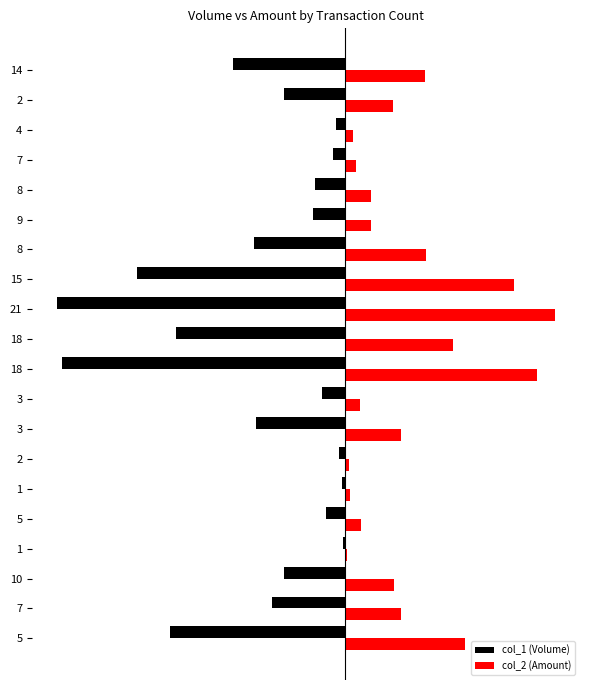

What is the value of the col_1 (Volume) bar at the 15th from the left?

-0.1